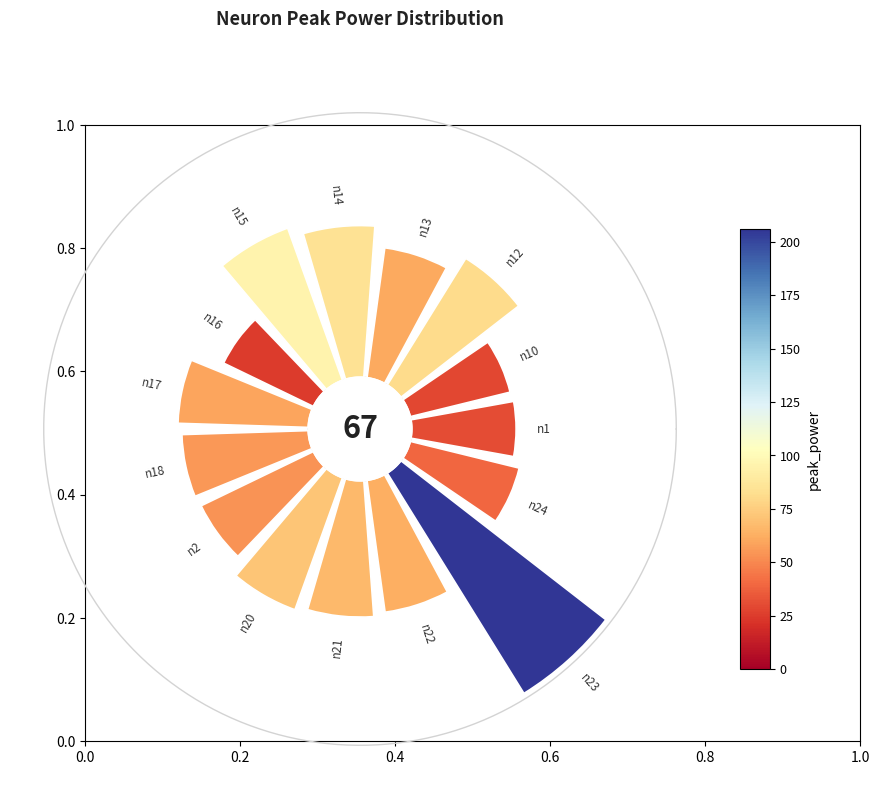

Is it true that 315° is 13% of the pie?

True